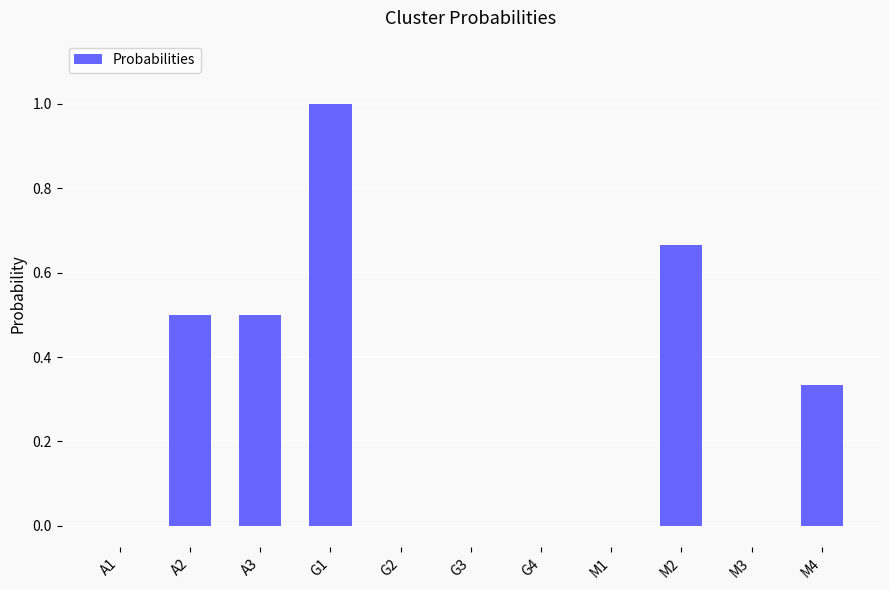

True or false: the data shows 1.1 at M2.

False